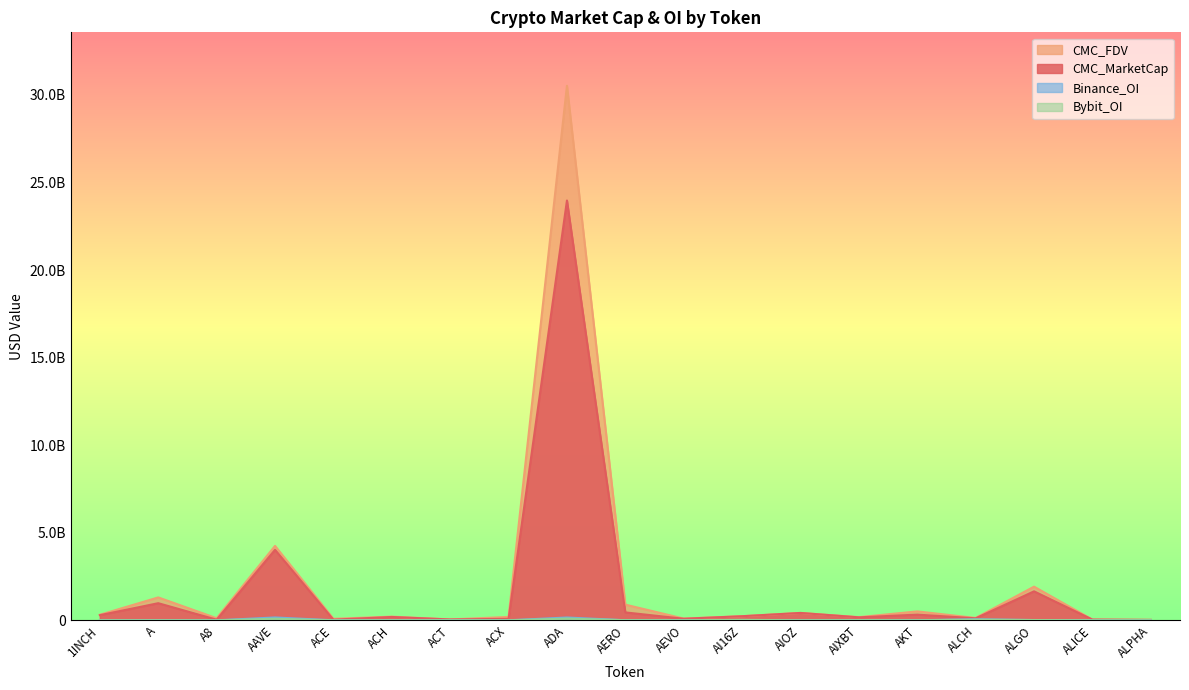

What is the difference between the highest and lowest values at ACX?

193269383